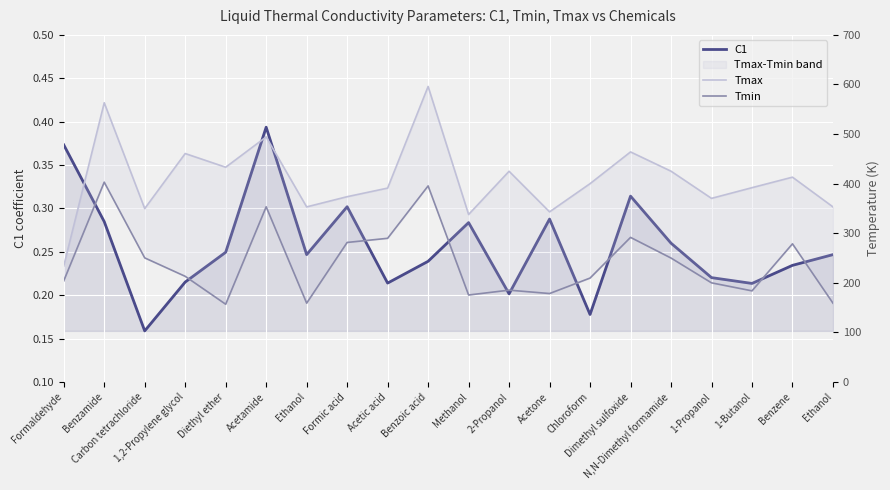

Where does the Tmin series first go above 213?

Benzamide